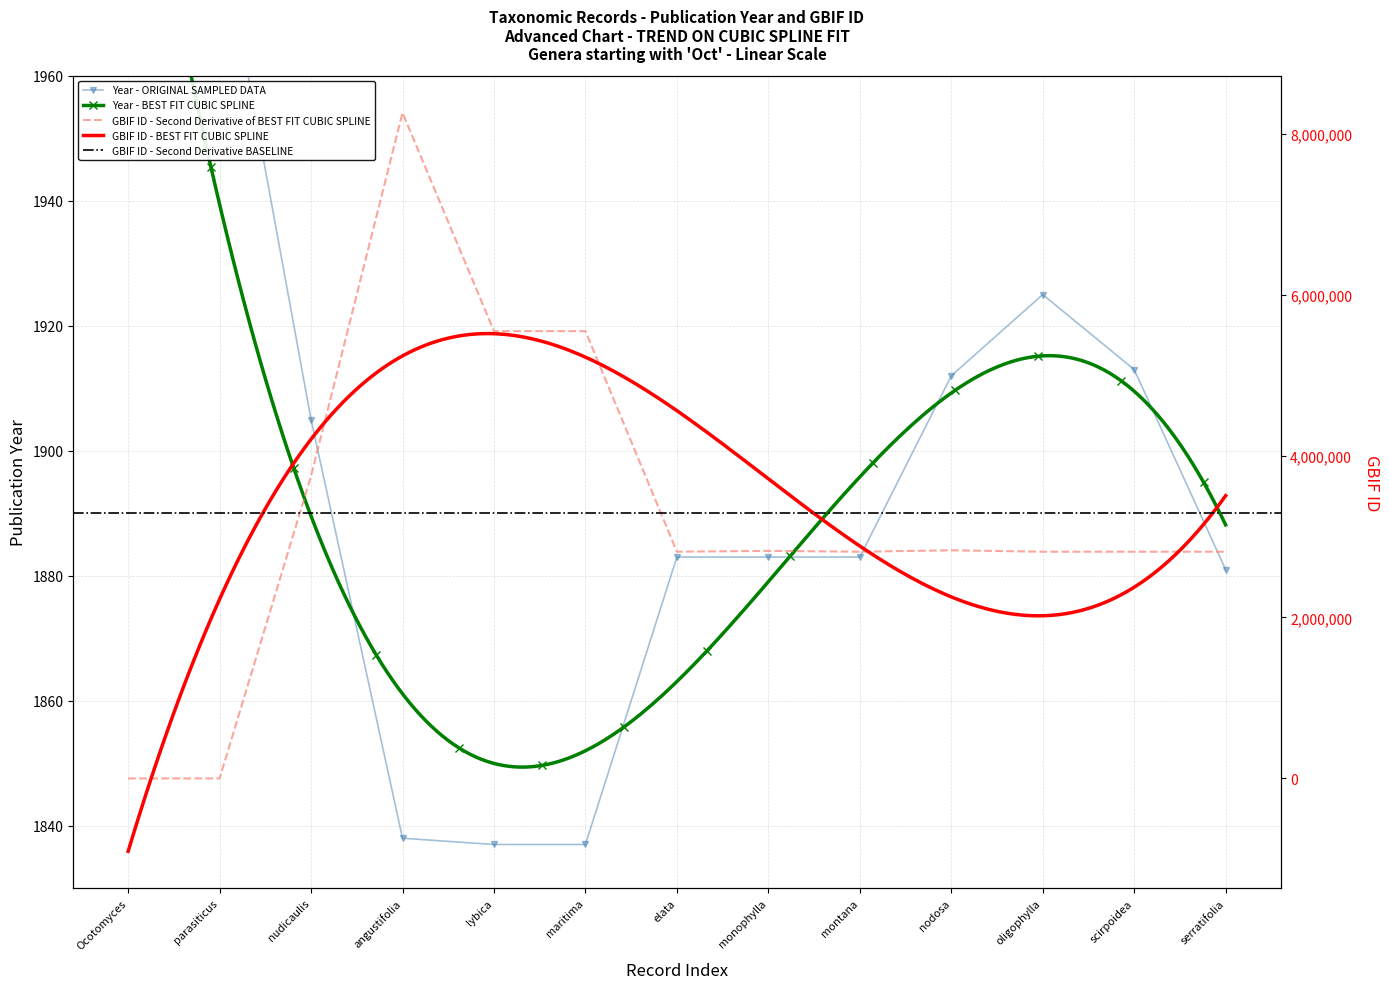

Between montana and maritima, which is larger?

montana